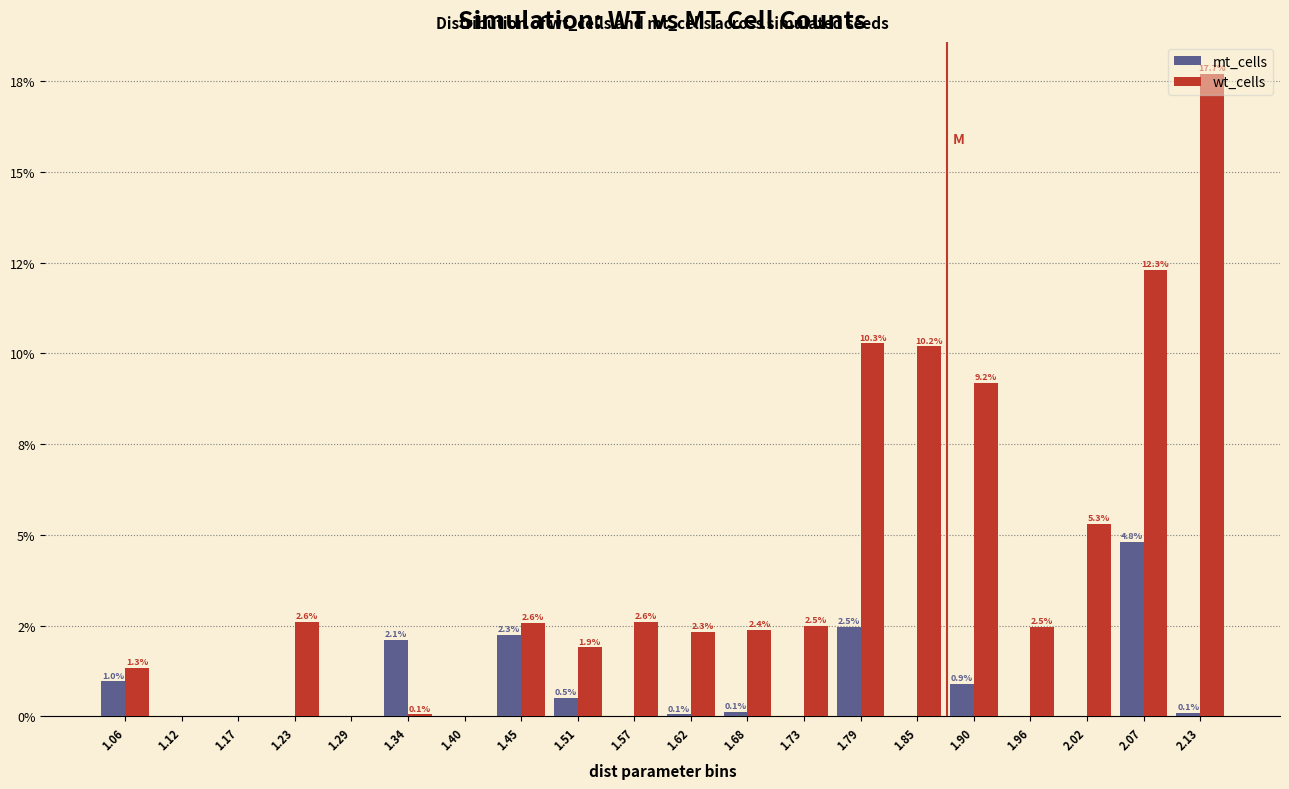

What are all the series names shown in the legend?

mt_cells, wt_cells